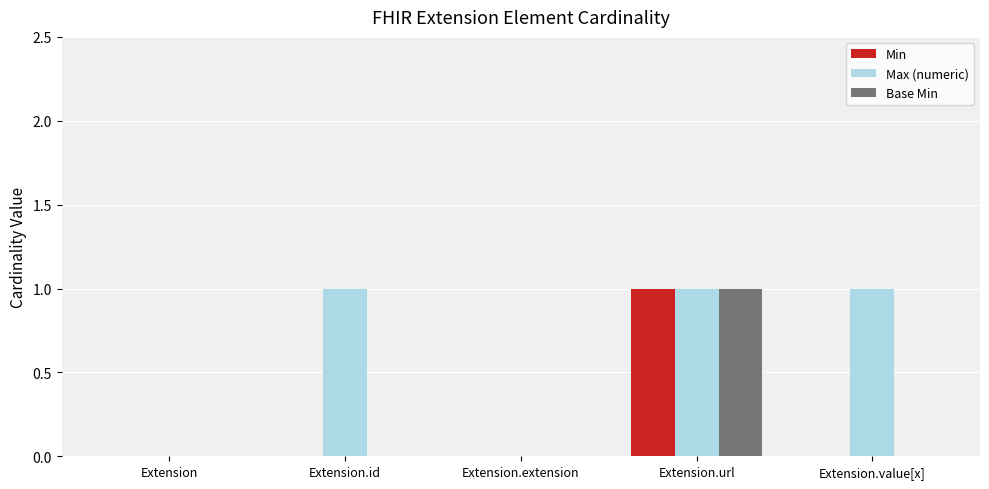

Reading left to right, what are all the values shown in this chart?

Min: Extension=0	Extension.id=0	Extension.extension=0	Extension.url=1	Extension.value[x]=0
Max (numeric): Extension=0	Extension.id=1	Extension.extension=0	Extension.url=1	Extension.value[x]=1
Base Min: Extension=0	Extension.id=0	Extension.extension=0	Extension.url=1	Extension.value[x]=0